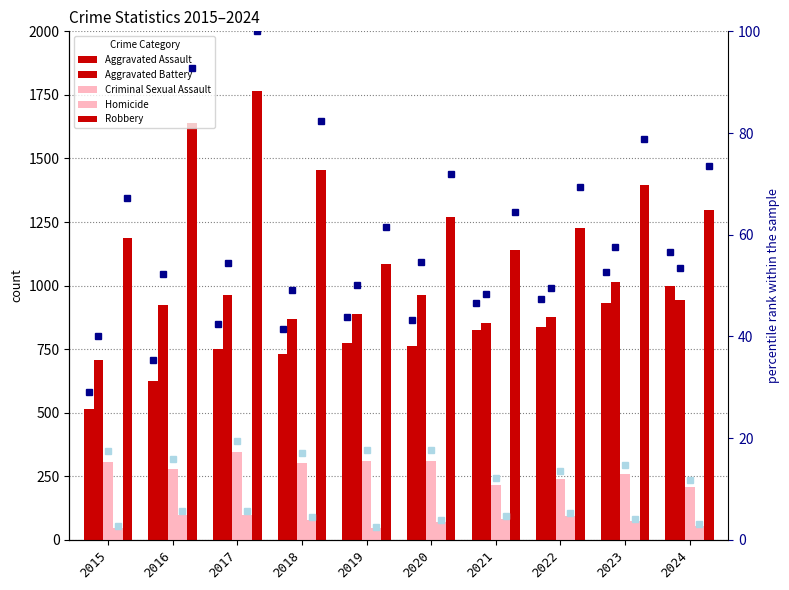

At how many categories does at least one series exceed 1280?

5